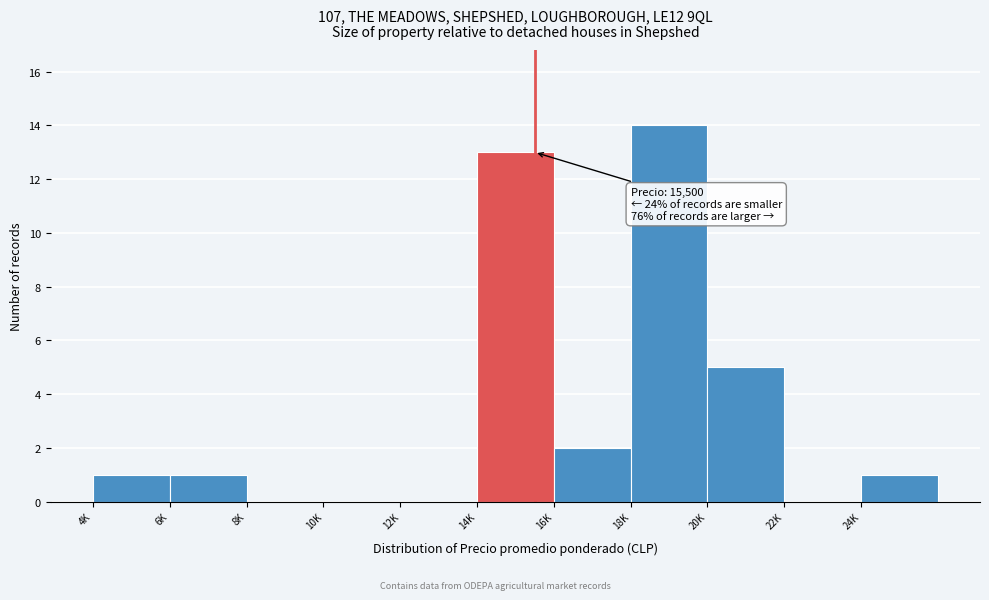

Reading left to right, extract all data points from this chart.

4K=1	6K=1	8K=0	10K=0	12K=0	14K=13	16K=2	18K=14	20K=5	22K=0	24K=1